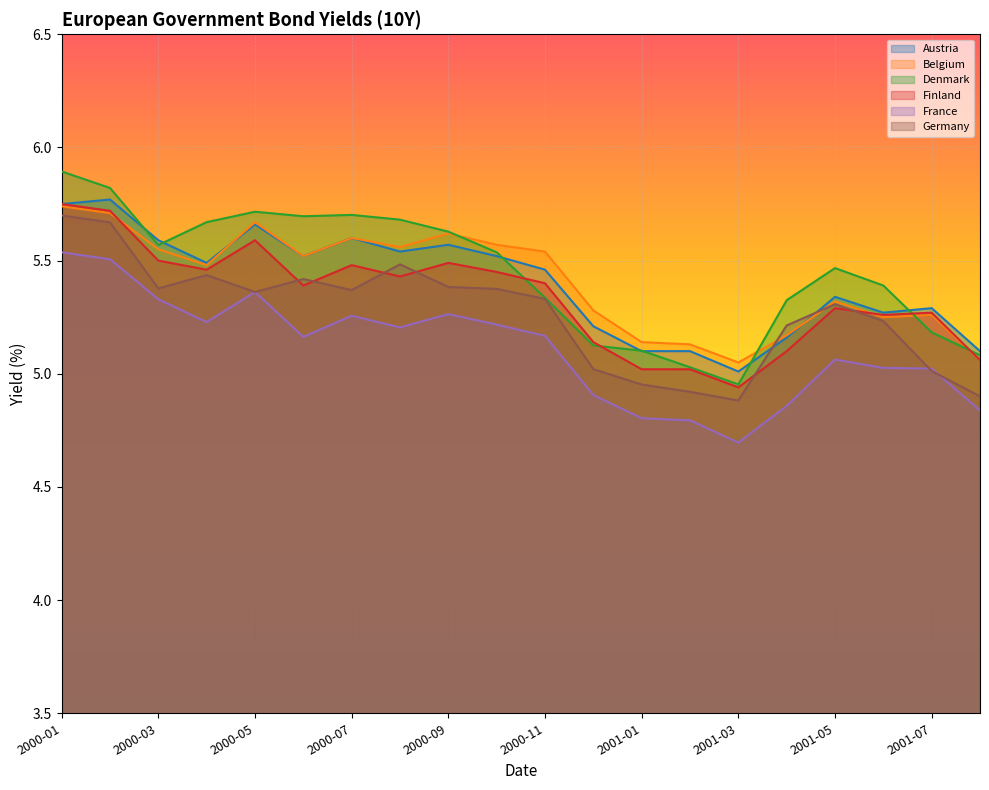

Is the value of Finland at 2000-08-31 greater than the value of Denmark at 2000-08-31?

No